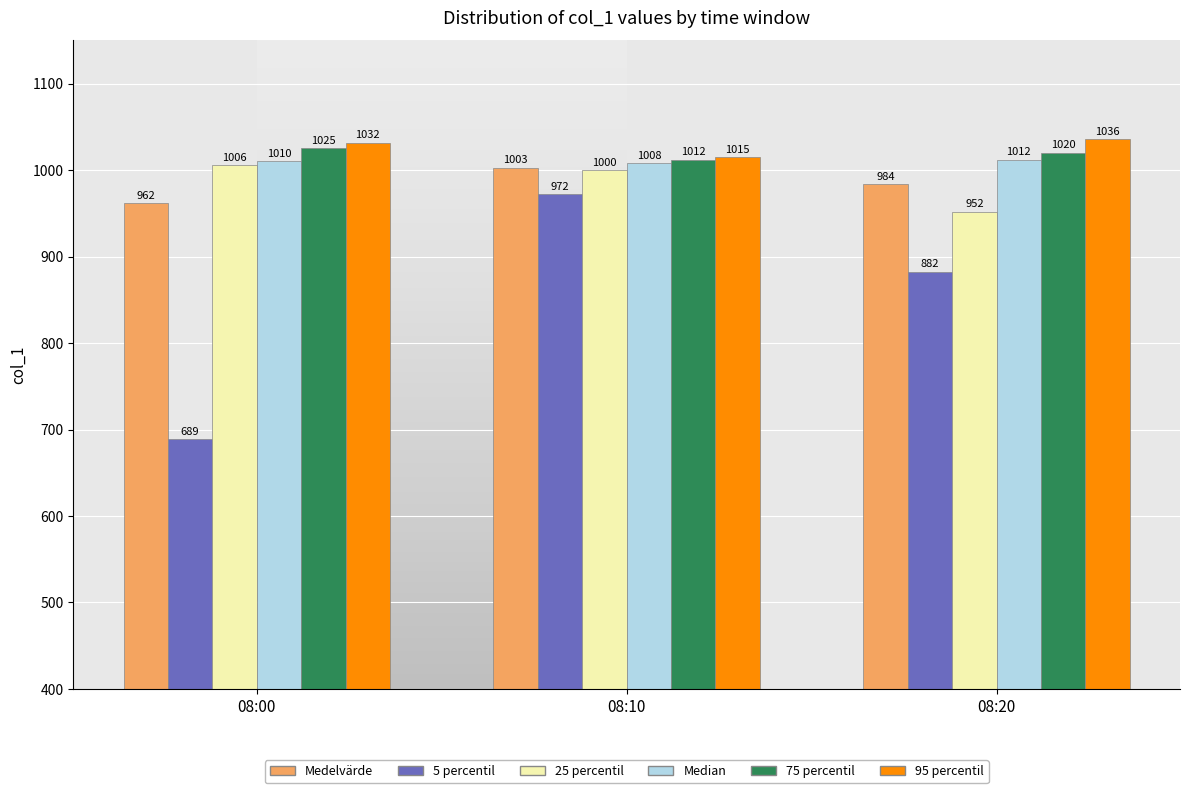

At which label is Median closest to 1010?

08:00